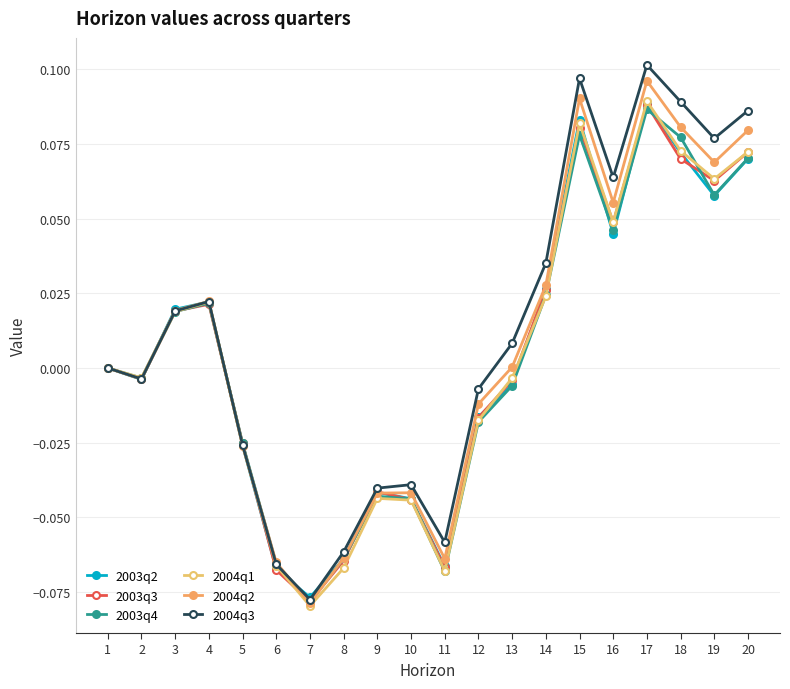

Which category has the lowest value in the 2004q1 series?

7